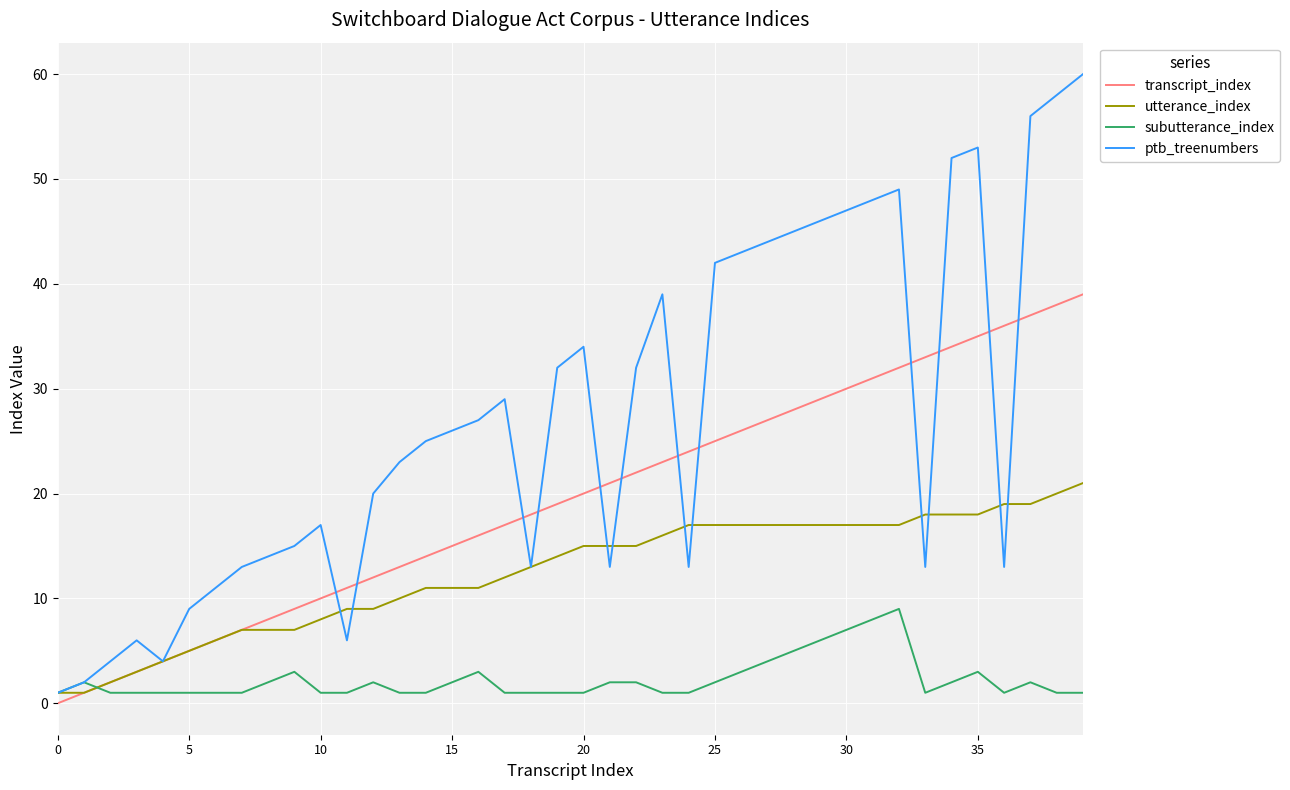

Reading left to right, extract all data points from this chart.

transcript_index: 0	1	2	3	4	5	6	7	8	9	10	11	12	13	14	15	16	17	18	19	20	21	22	23	24	25	26	27	28	29	30	31	32	33	34	35	36	37	38	39
utterance_index: 1	1	2	3	4	5	6	7	7	7	8	9	9	10	11	11	11	12	13	14	15	15	15	16	17	17	17	17	17	17	17	17	17	18	18	18	19	19	20	21
subutterance_index: 1	2	1	1	1	1	1	1	2	3	1	1	2	1	1	2	3	1	1	1	1	2	2	1	1	2	3	4	5	6	7	8	9	1	2	3	1	2	1	1
ptb_treenumbers: 1	2	4	6	4	9	11	13	14	15	17	6	20	23	25	26	27	29	13	32	34	13	32	39	13	42	43	44	45	46	47	48	49	13	52	53	13	56	58	60